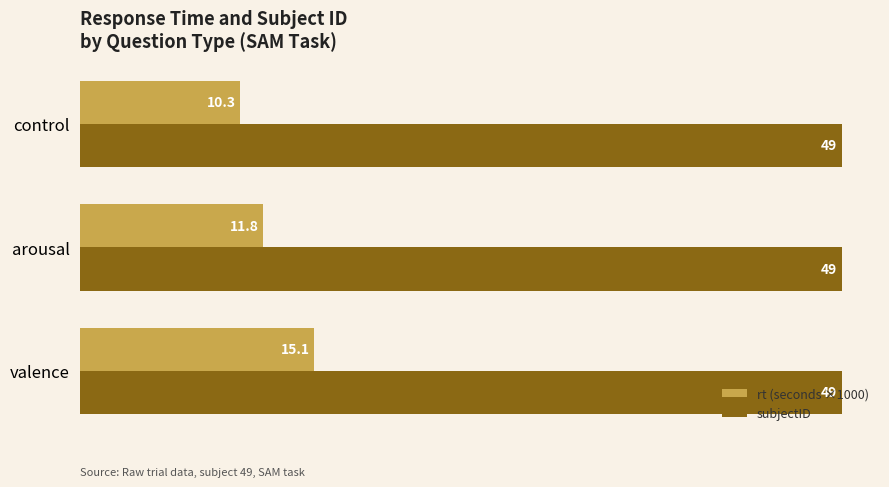

Is it true that rt (seconds ×1000) equals 15.1 at valence?

True